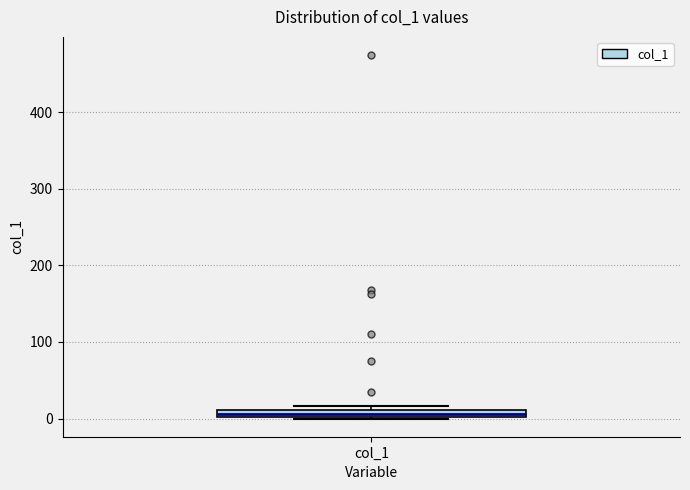

Where is the lower edge of the box for col_1 on the y-axis? The values are not printed on the chart, so give them approximately, as read against the axis.

0